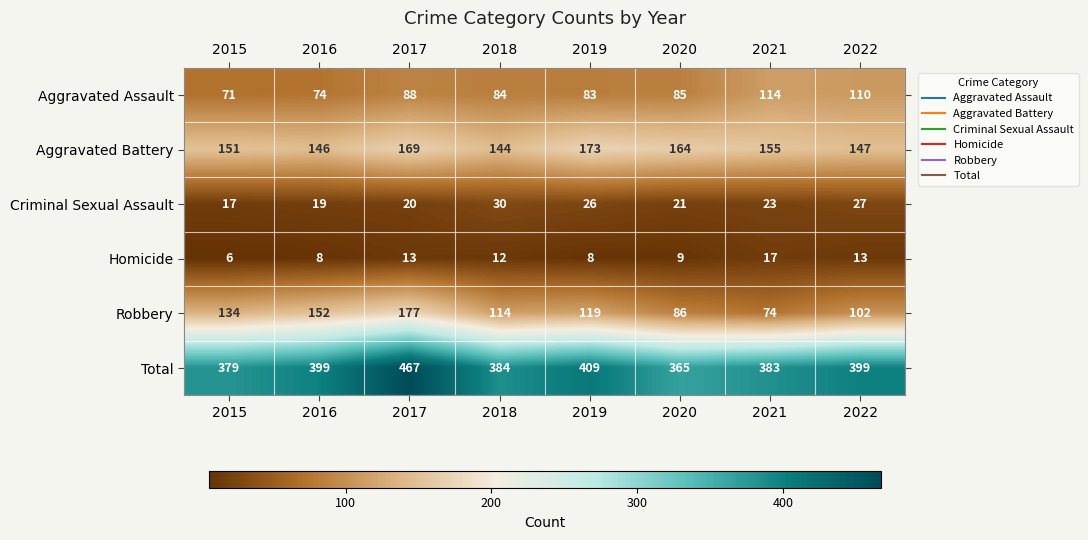

What is the average value of the Aggravated Battery series?

156